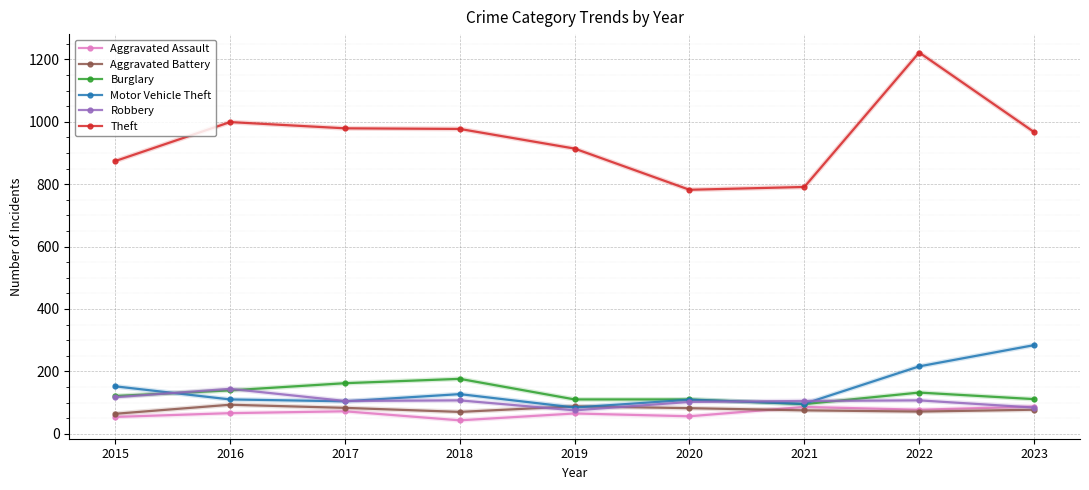

What is the lowest value of the Motor Vehicle Theft series?

84